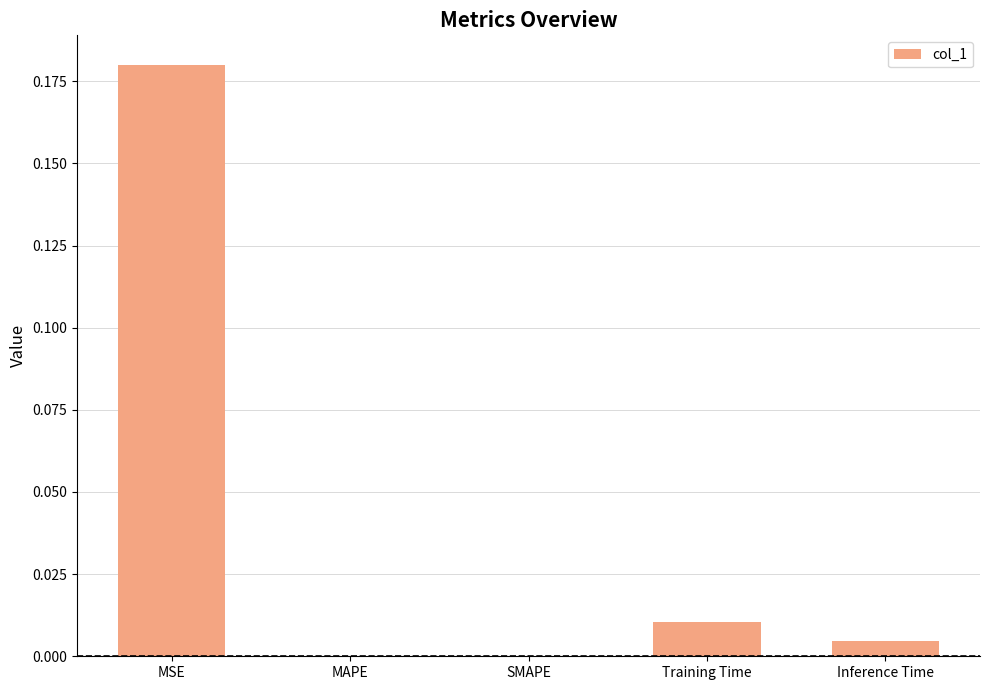

The chart shows a value of 0.0 at Training Time. True or false?

True